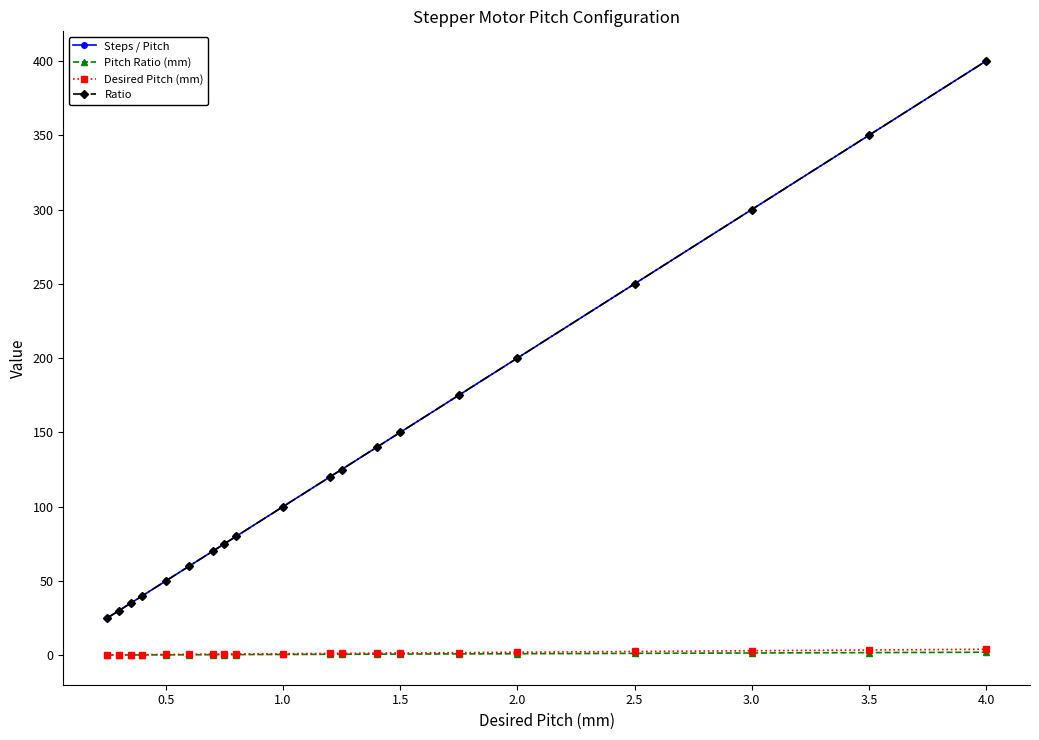

Is this an area chart (filled region under the line)?

No